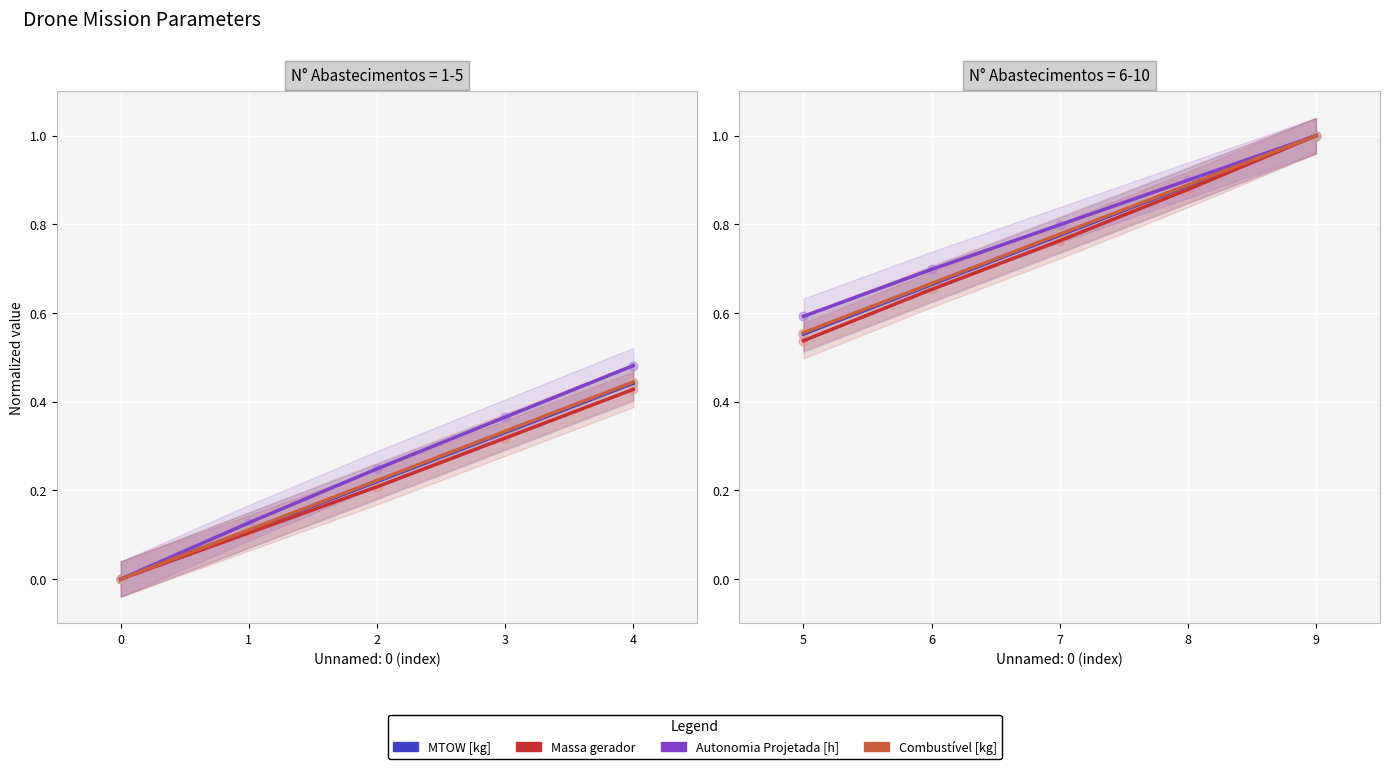

Which series has the widest spread of Y values?

Massa gerador